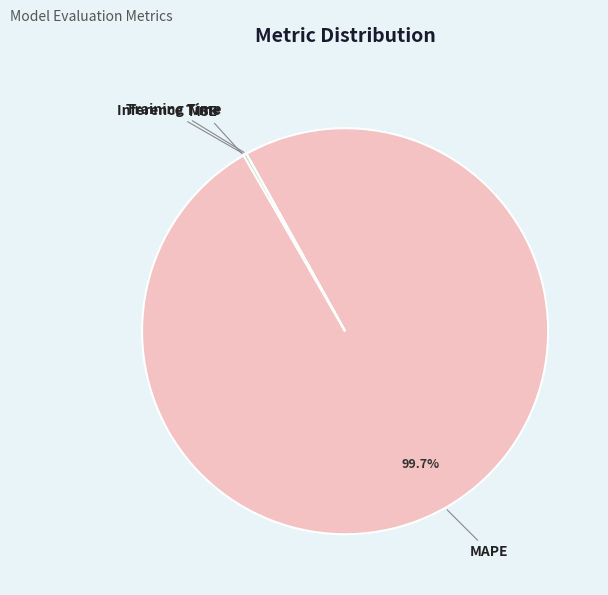

Which slice is the largest?

MAPE